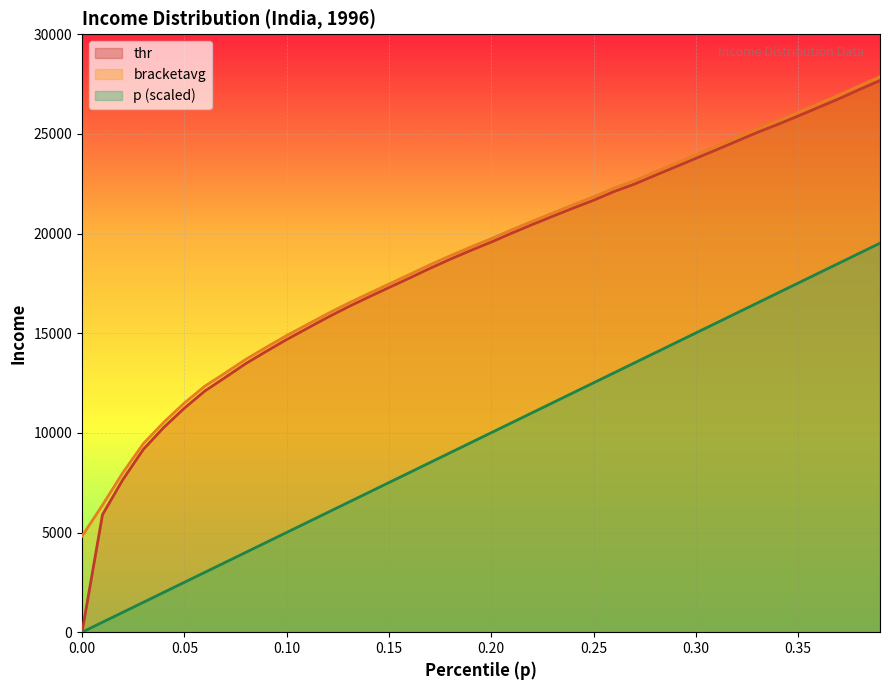

What is the average value of the thr series?

18465.3